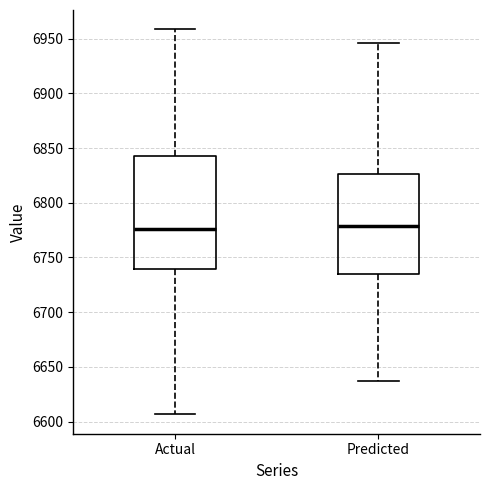

Which box is the tallest, from its lower edge to its upper edge?

Actual